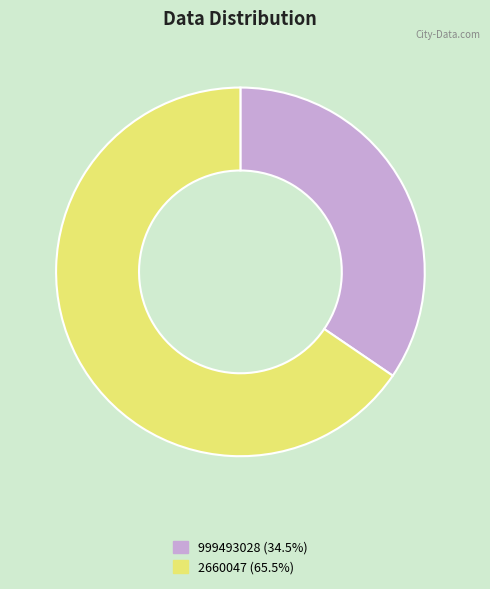

Which has a higher value, 999493028 or 2660047?

2660047